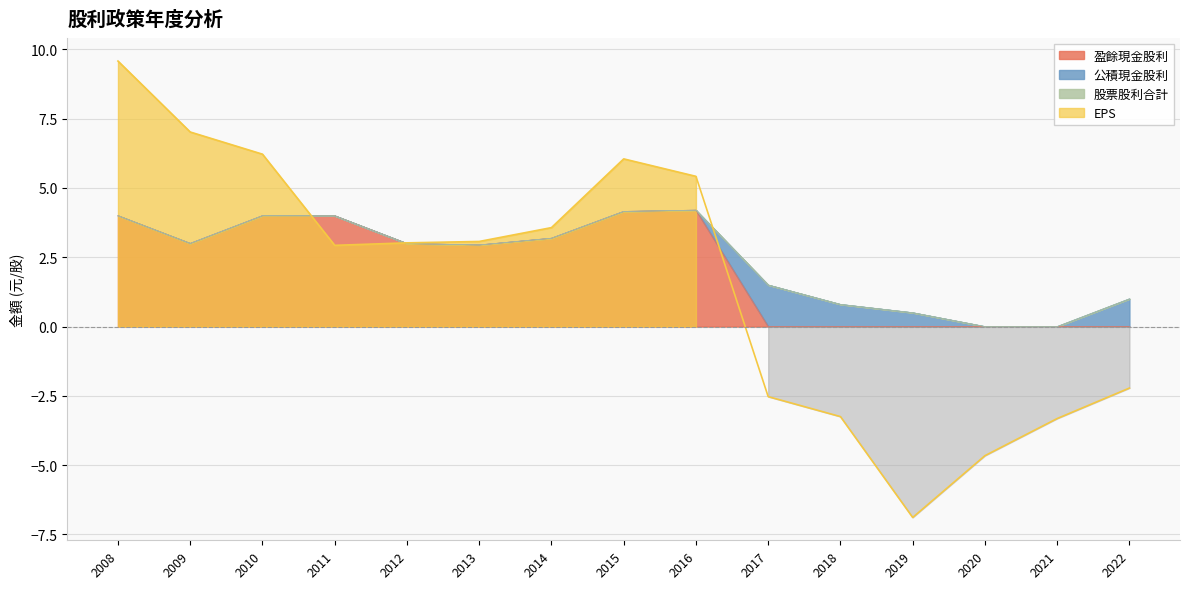

Where is the first local minimum for EPS?

2011